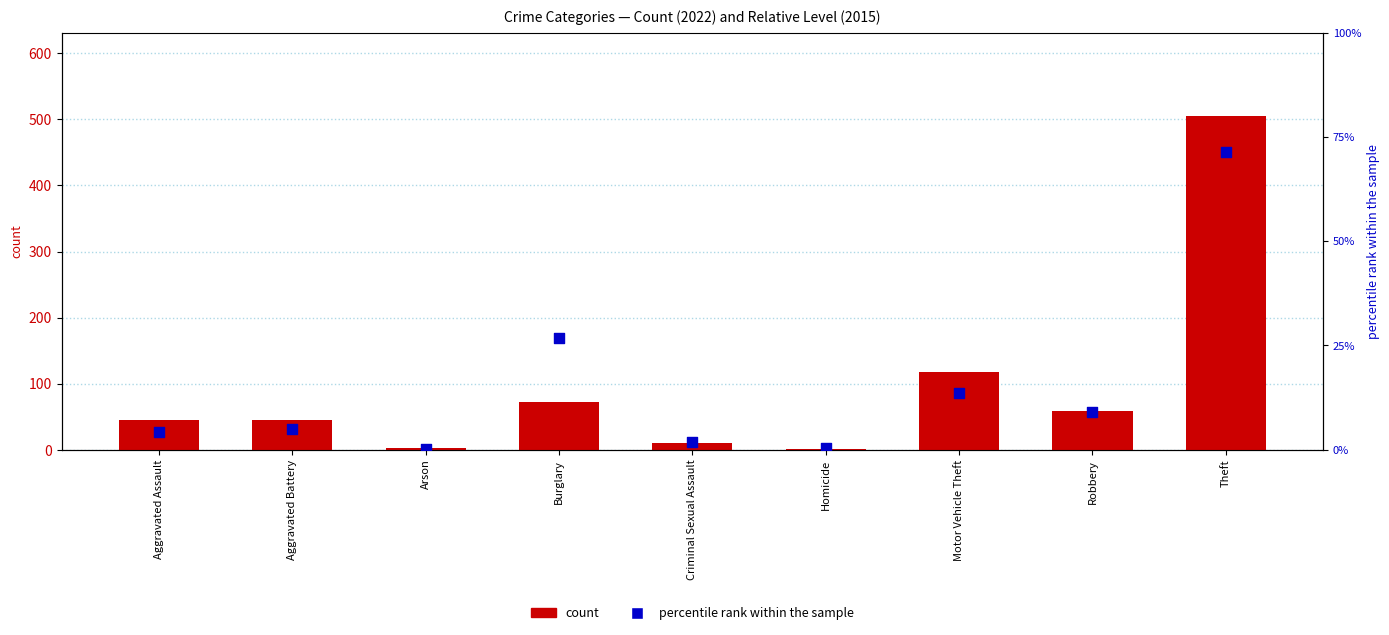

Which series reaches the maximum Y coordinate?

count (2022)